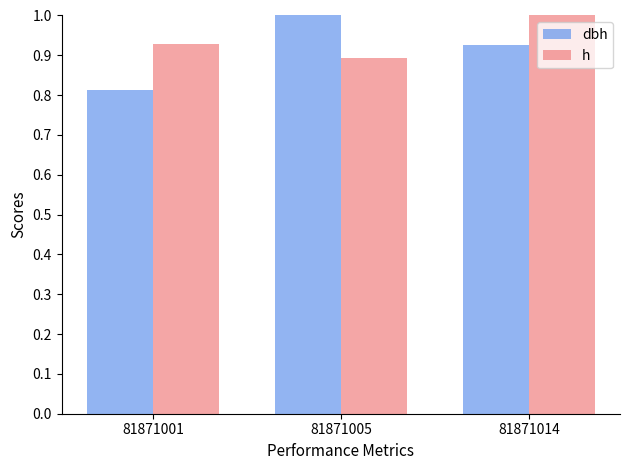

At which label does dbh reach its minimum?

81871001